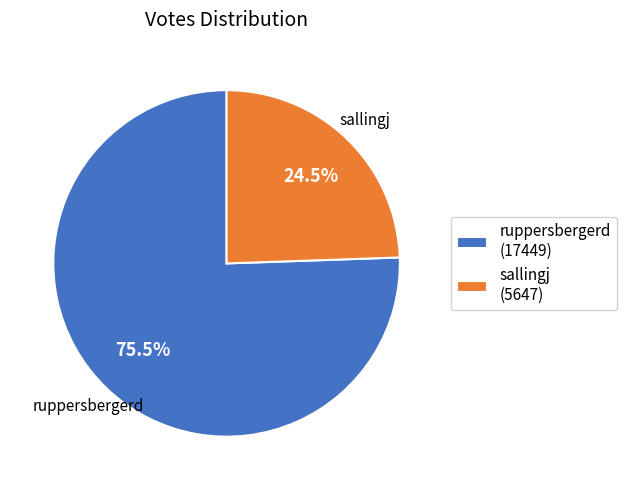

Rank the categories by value from highest to lowest.

ruppersbergerd, sallingj